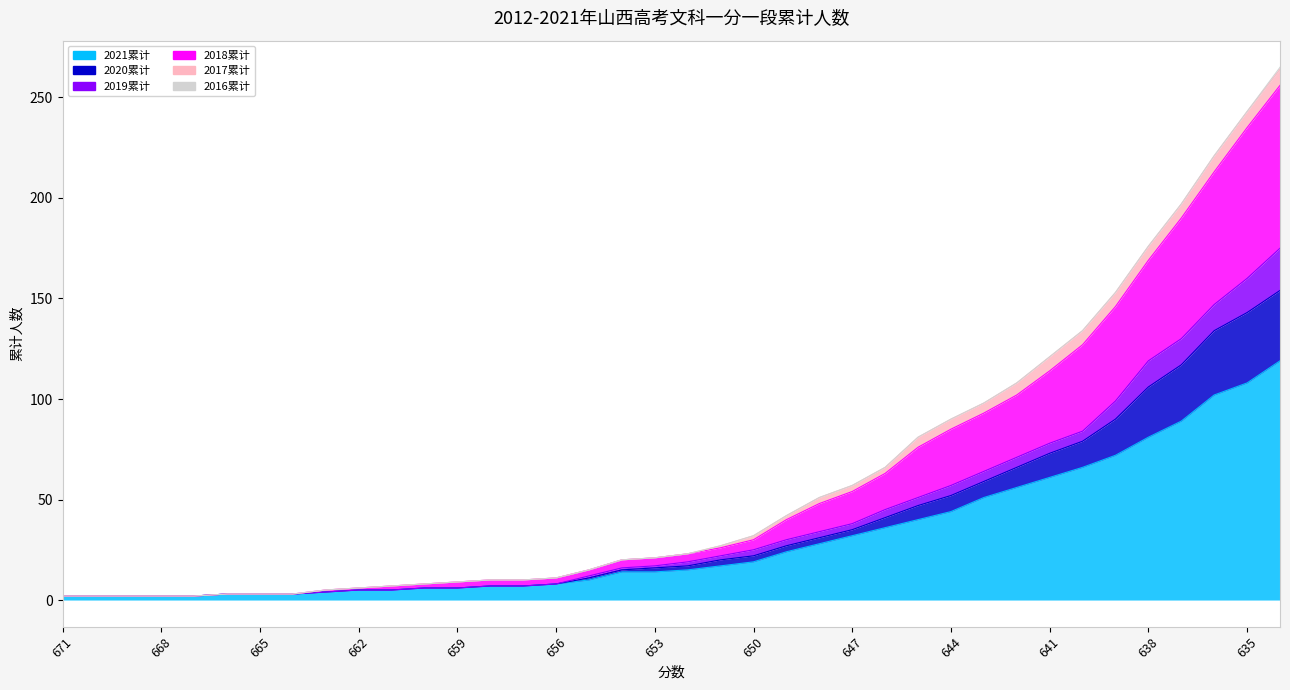

What value does the 2018累计 series have at 669?

2